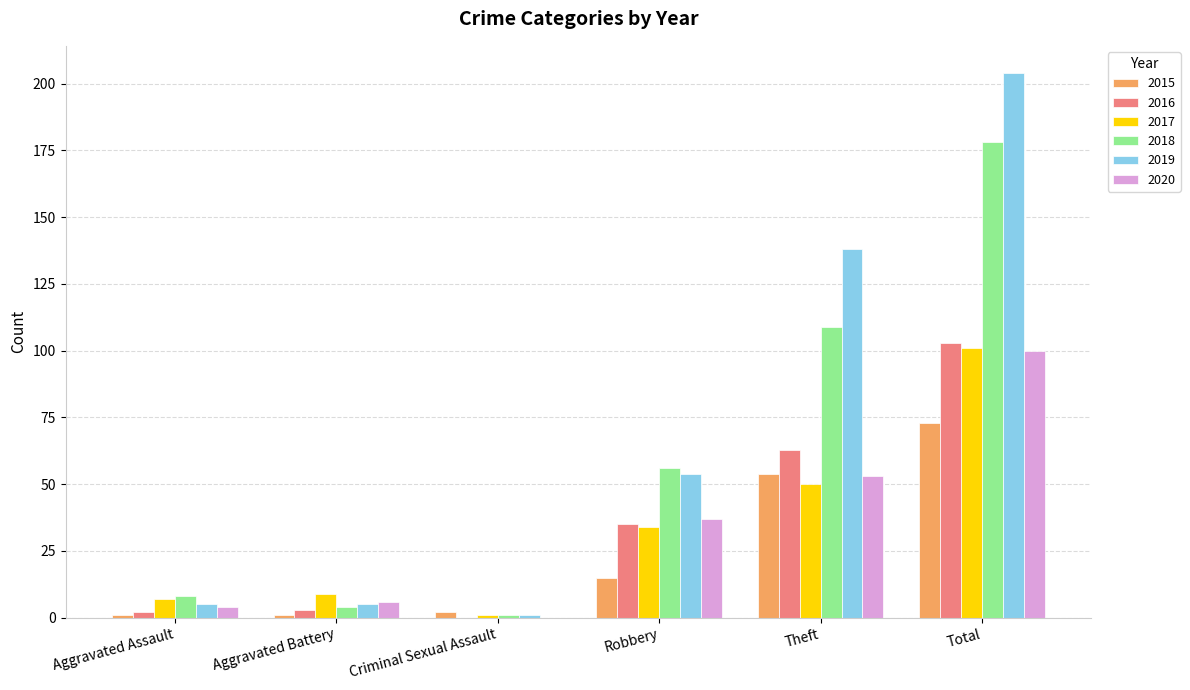

Count the number of data series in this chart.

6